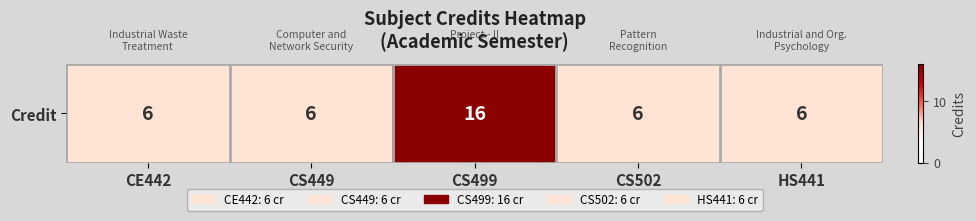

Rank the categories by value from highest to lowest.

CS499, CE442, CS449, CS502, HS441